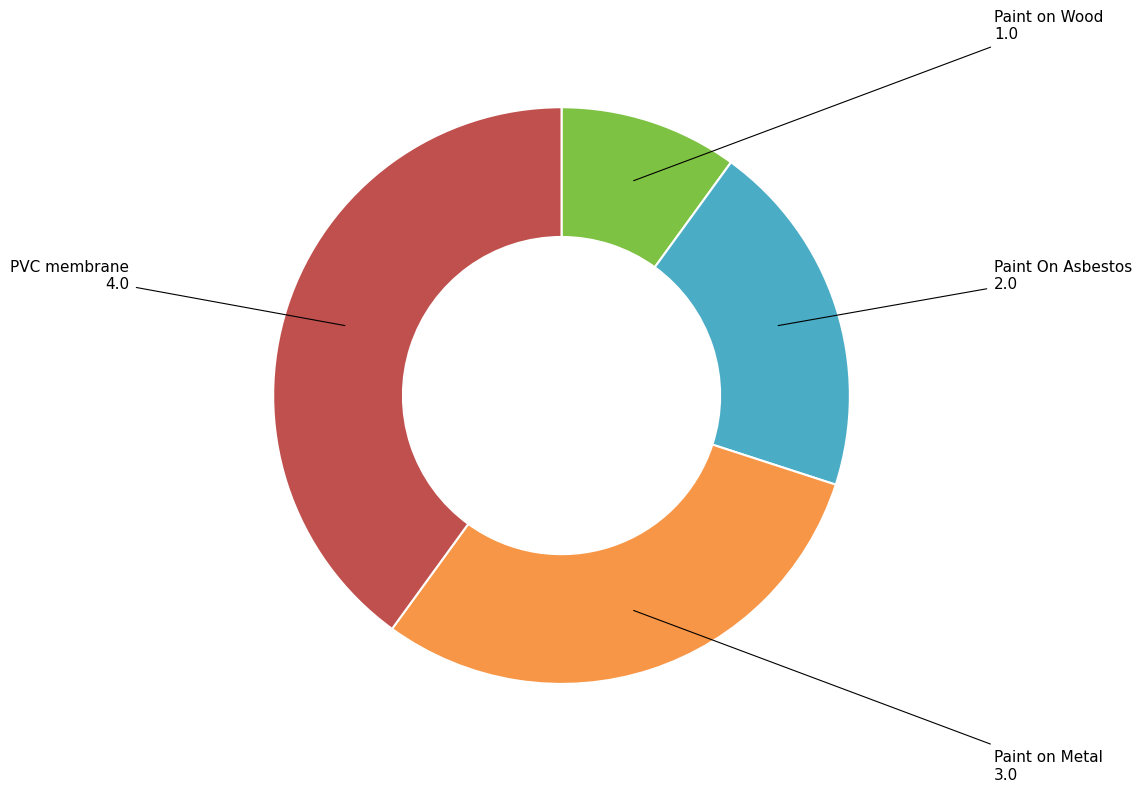

Is there a majority slice in this chart?

No